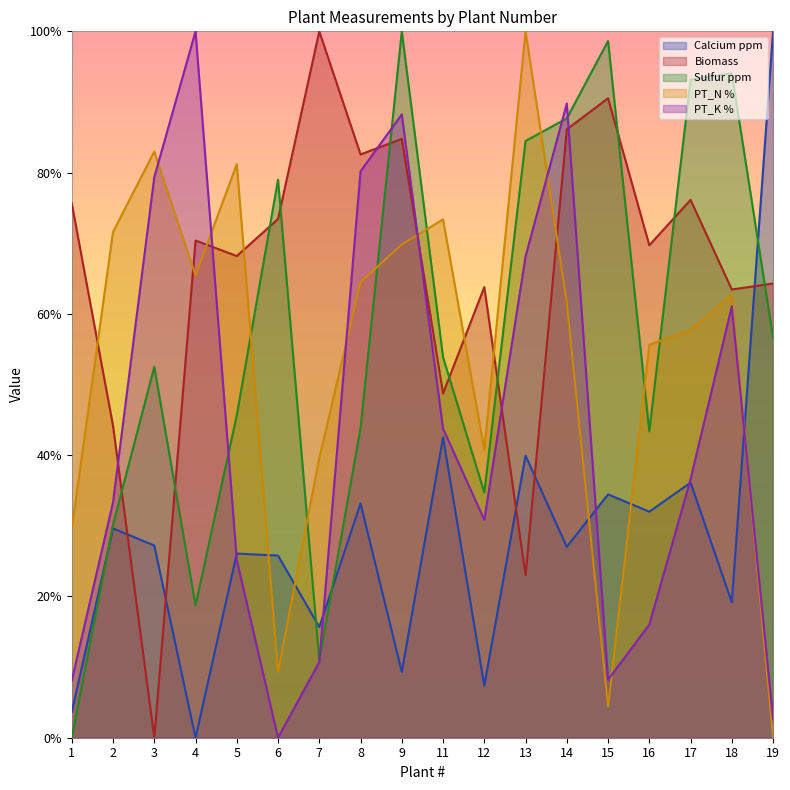

Which label corresponds to the largest value in the chart?

19